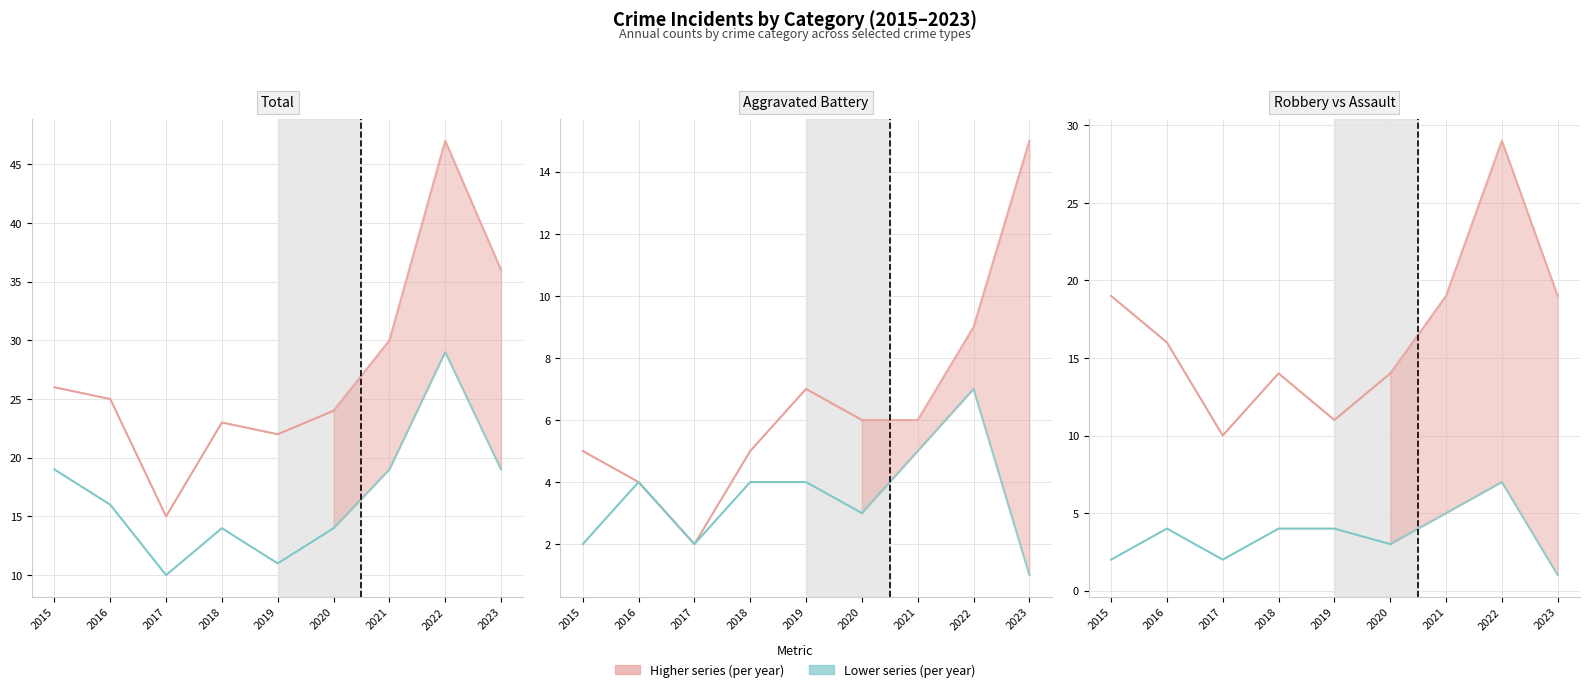

How many Aggravated Assault values are between 2 and 4?

6